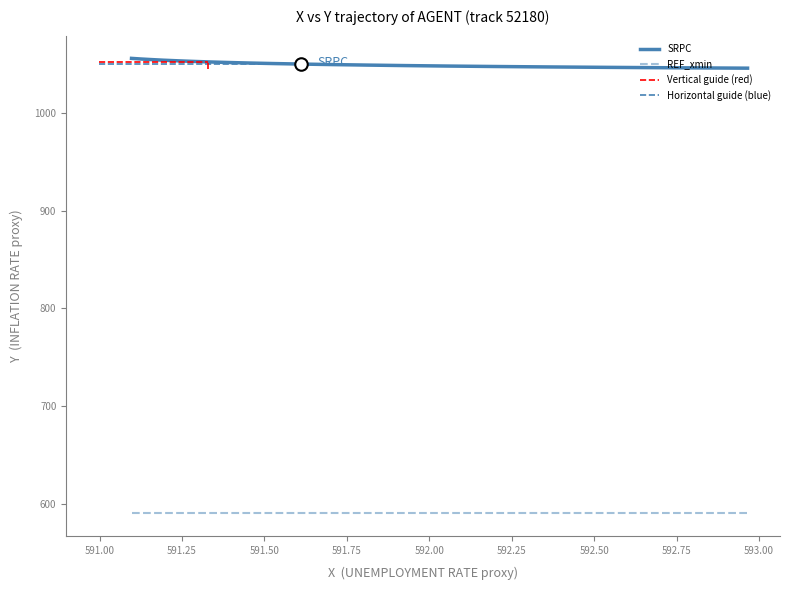

Between 2.6 and 2.1, which is larger?

2.6